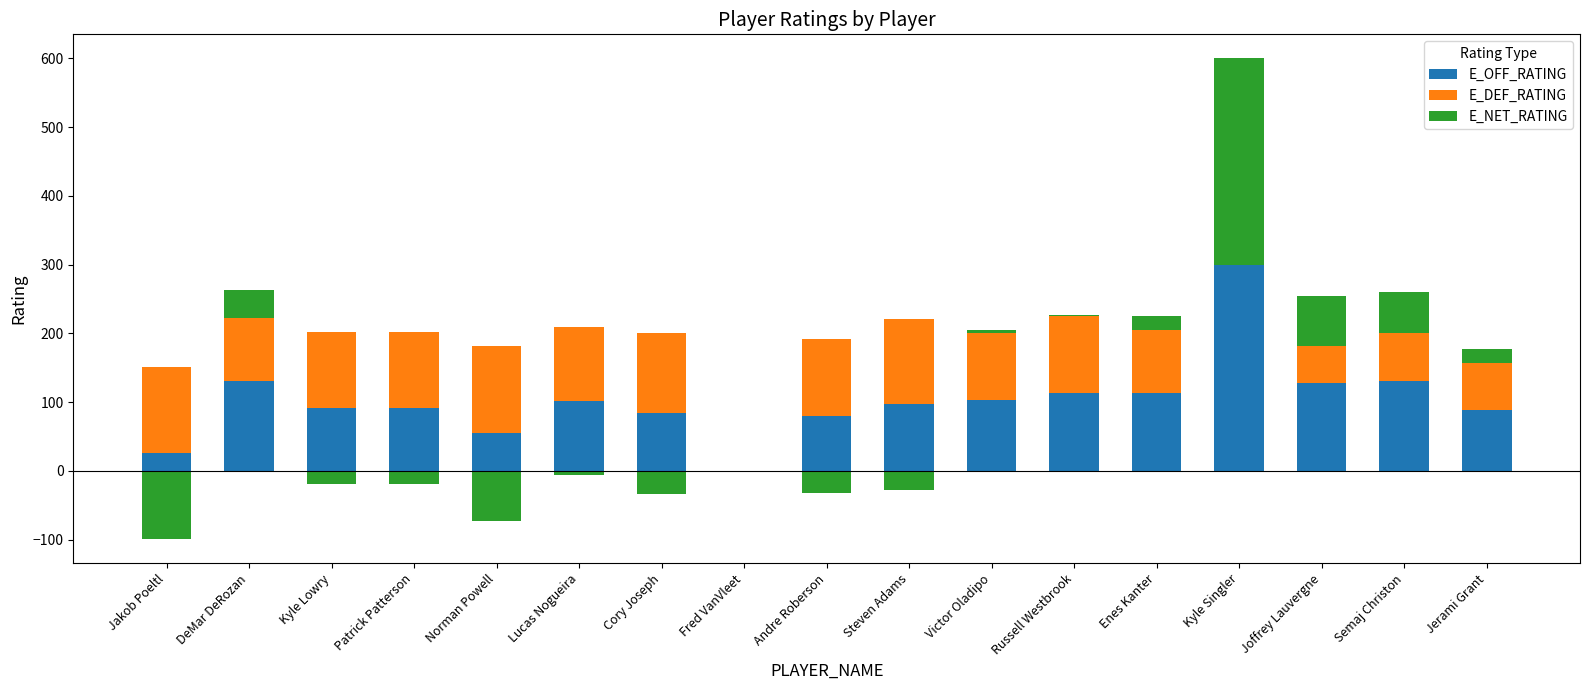

At which category is the sum across all series the highest?

Kyle Singler